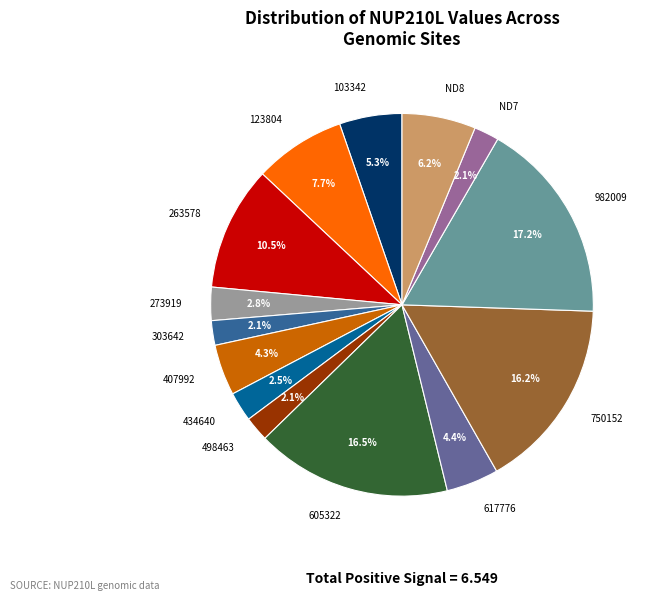

Which has a higher value, 434640 or 605322?

605322